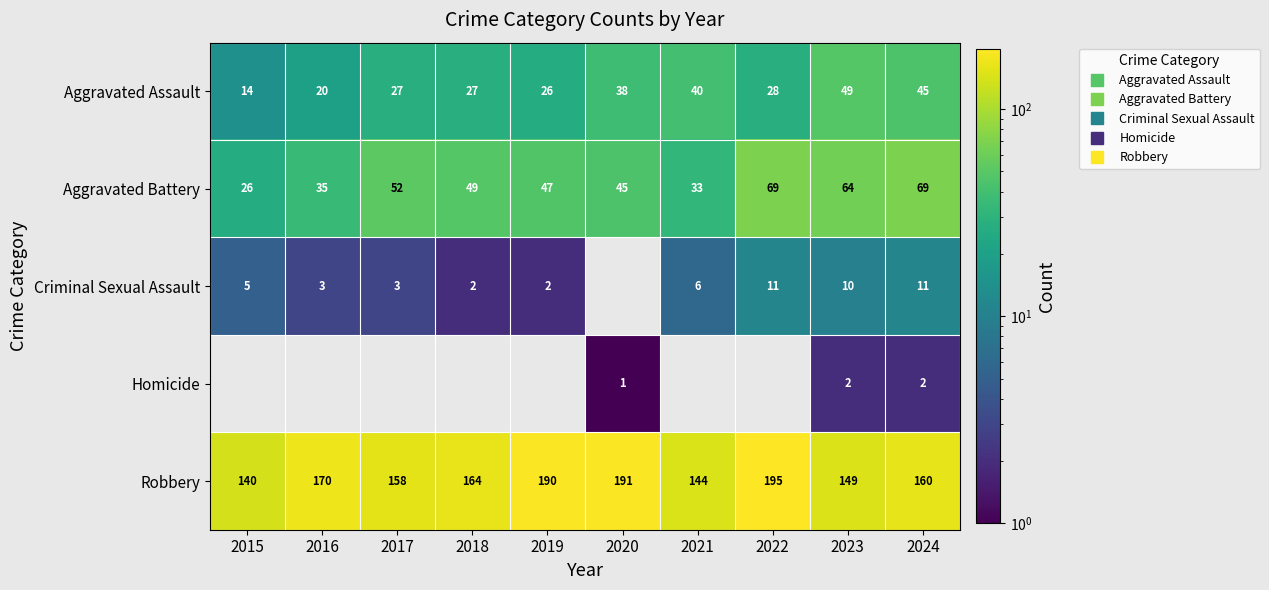

Where is Aggravated Assault nearest to the value 31?

2022